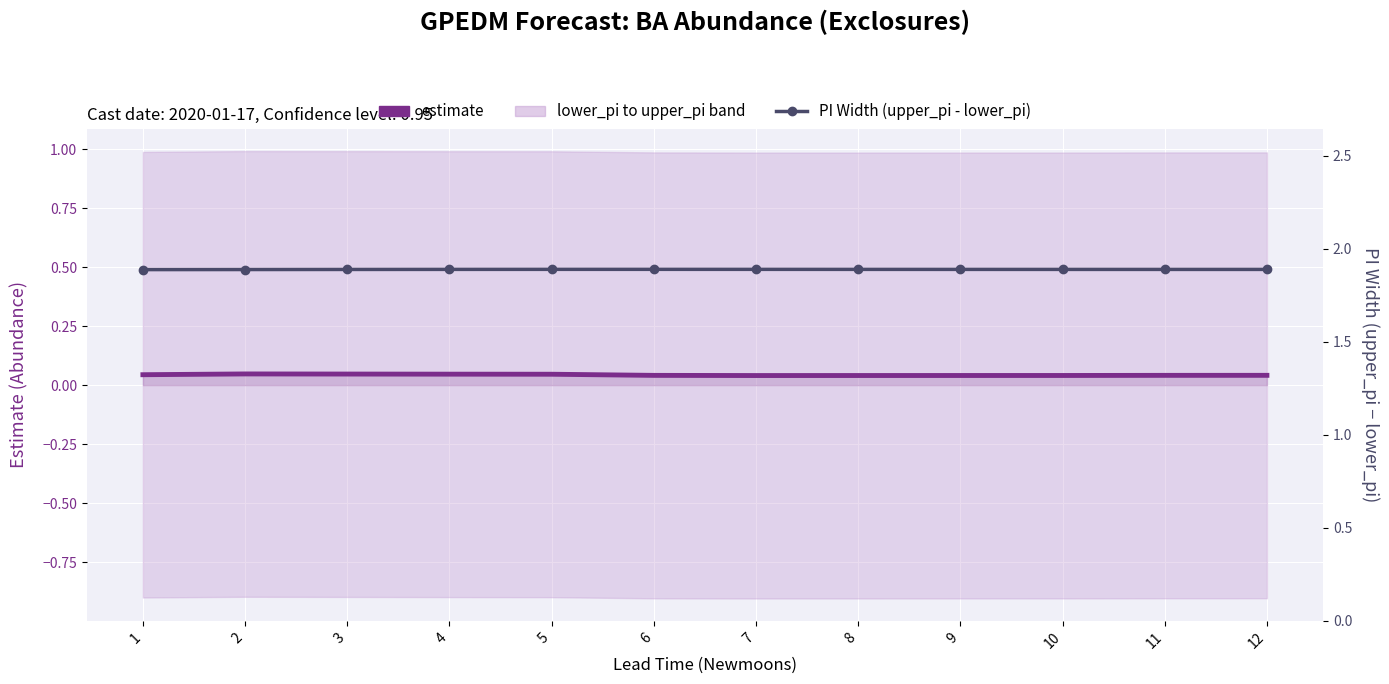

What is the spread (max minus min) of values at 8?

1.8